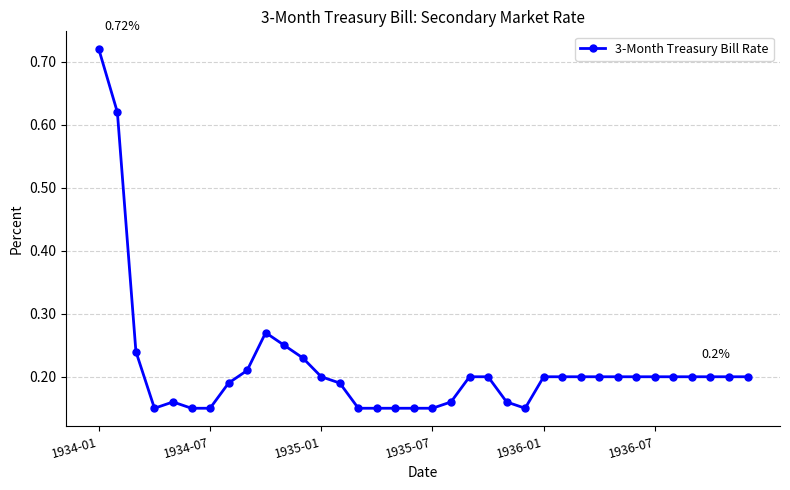

Count the number of data series in this chart.

1